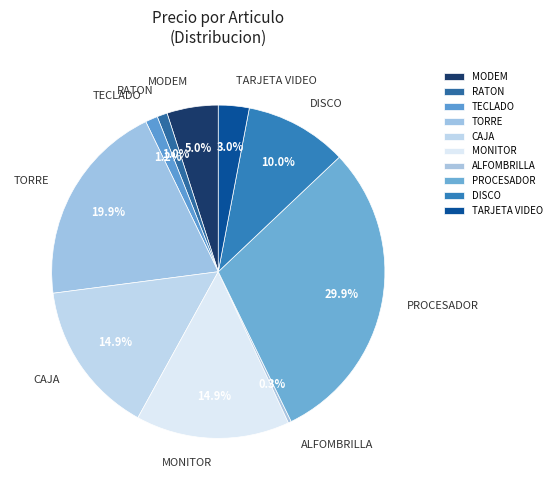

Does RATON account for over 50% of the chart?

No